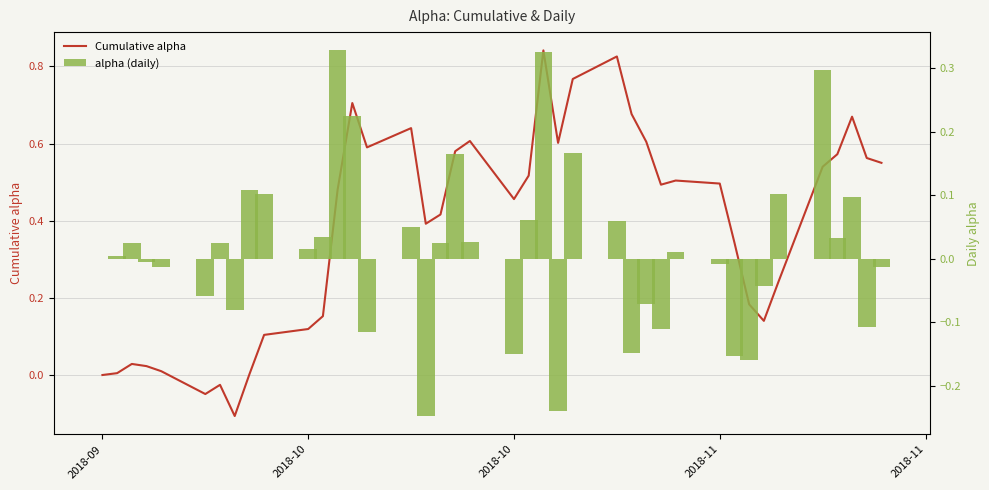

How many groups of bars are there?

40